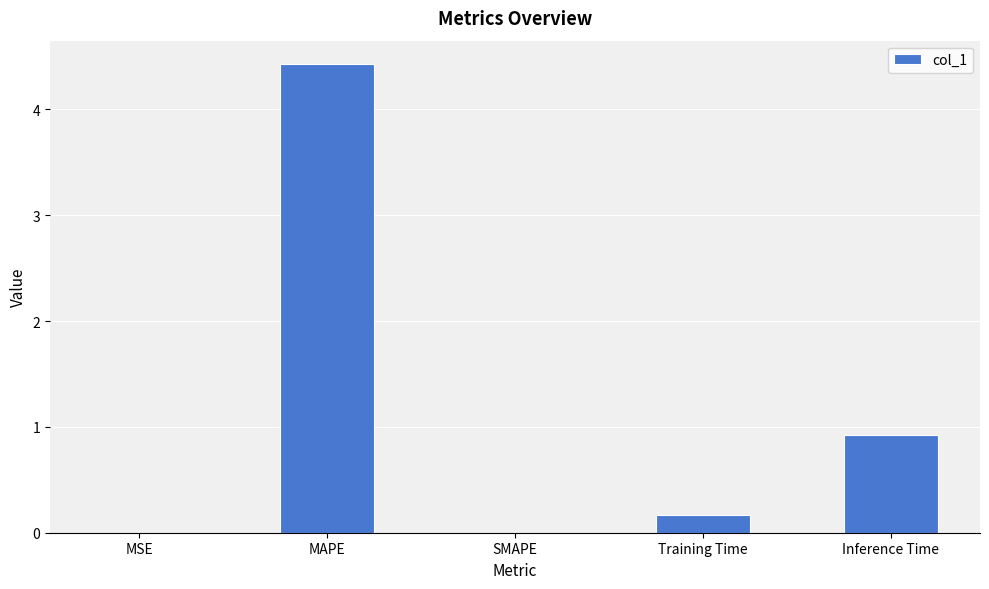

What is the sum of the values at Inference Time and MAPE?

5.4